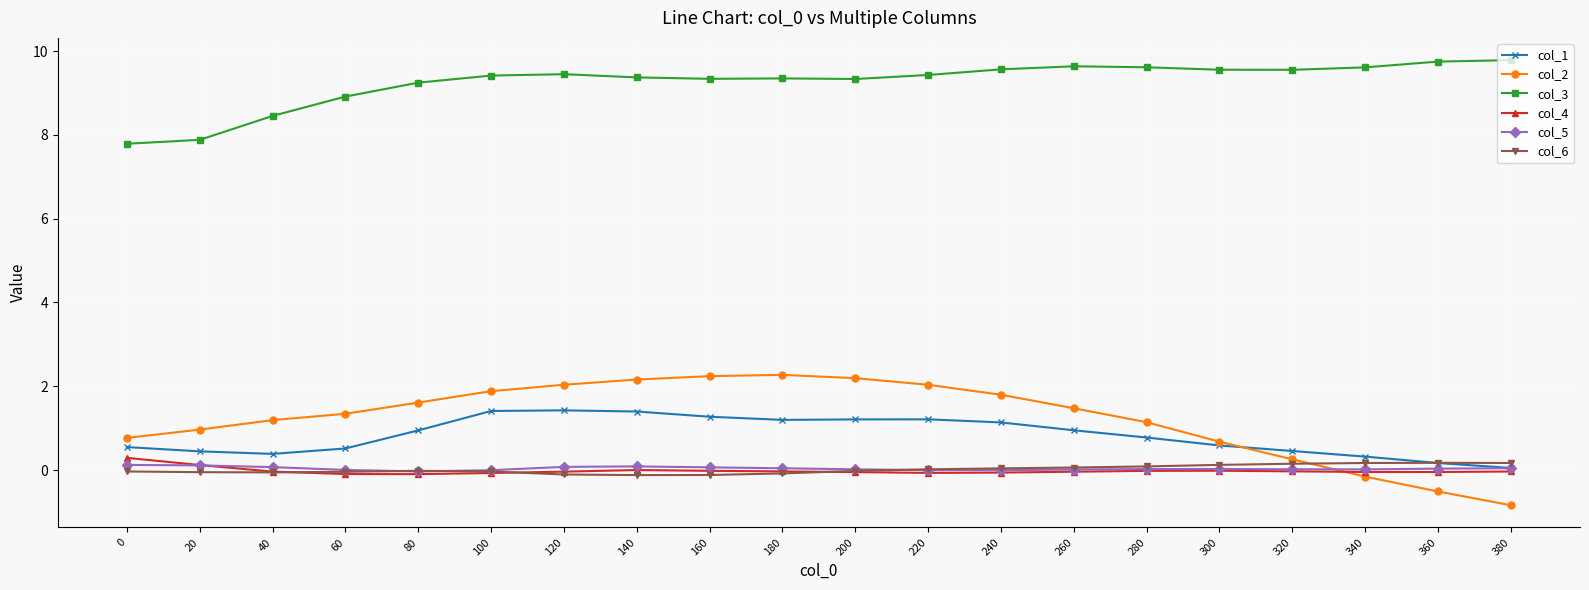

Is the value of col_4 at 320 greater than the value of col_1 at 140?

No